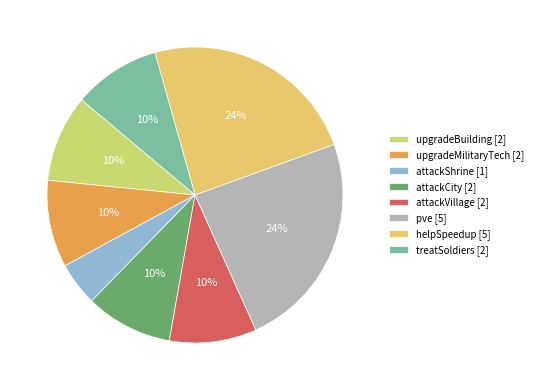

How many slices are in this pie chart?

8